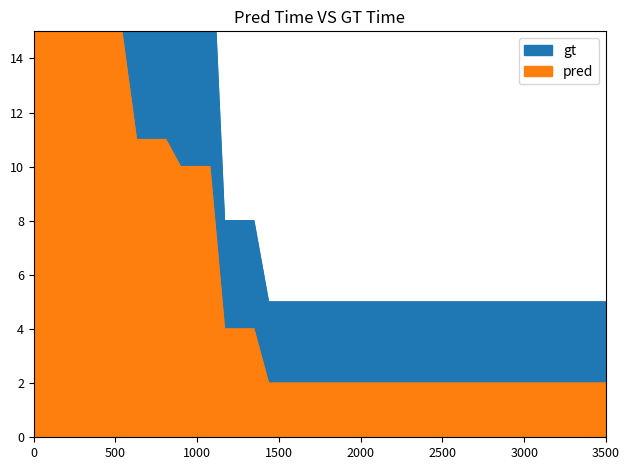

True or false: gt and pred intersect in this chart.

False